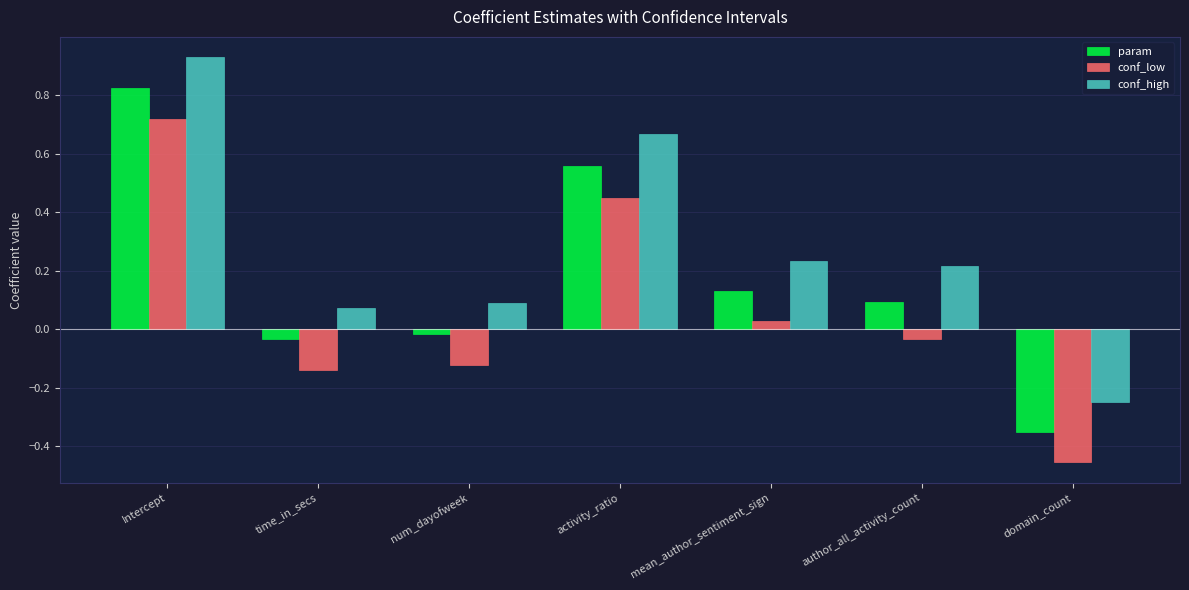

Rank the series by their maximum value, from highest to lowest.

conf_high, param, conf_low